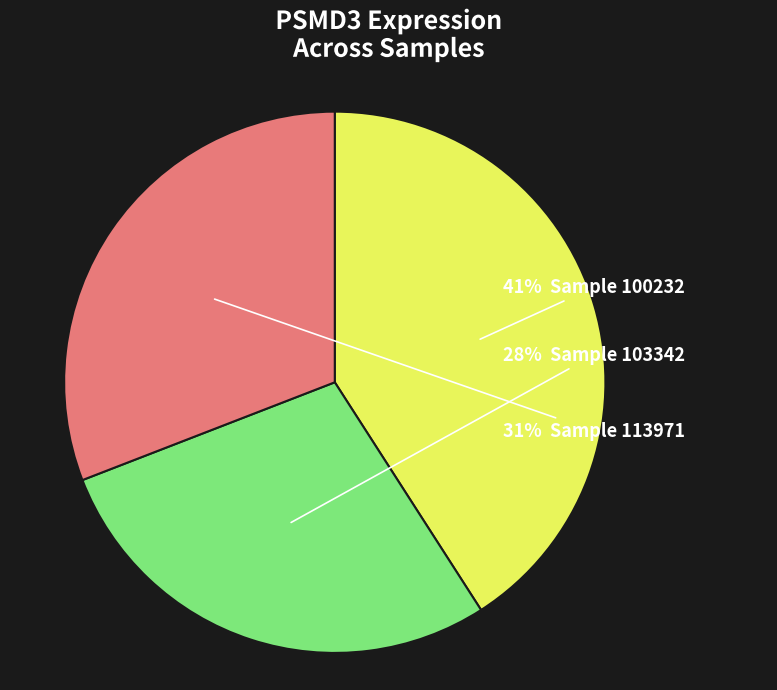

To the nearest percent, what is the average slice percentage?

33%